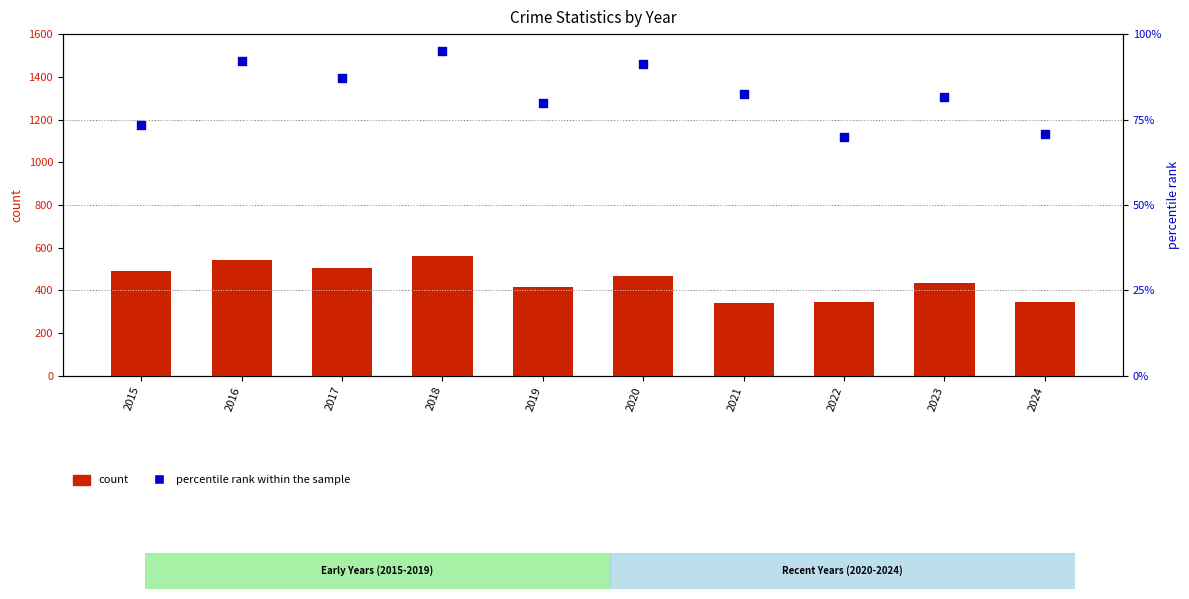

Which series reaches the minimum Y coordinate?

percentile rank within the sample